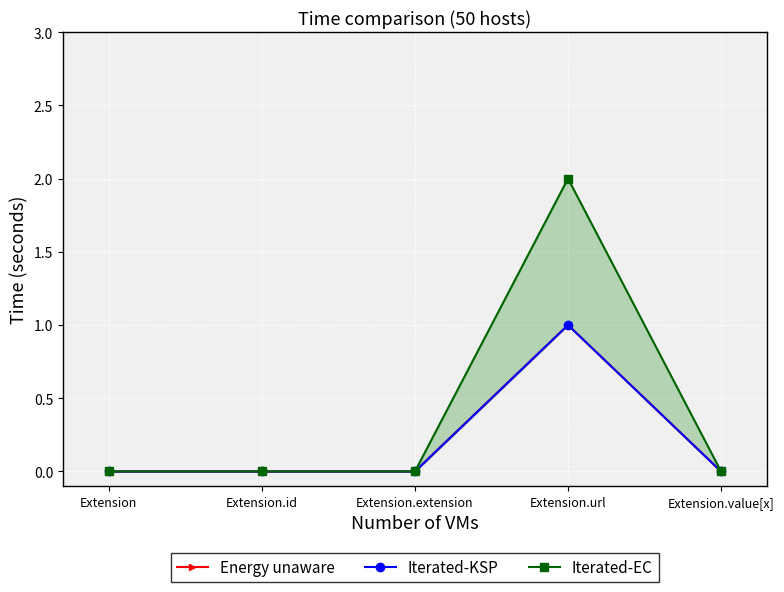

At how many categories does at least one series exceed 0?

1